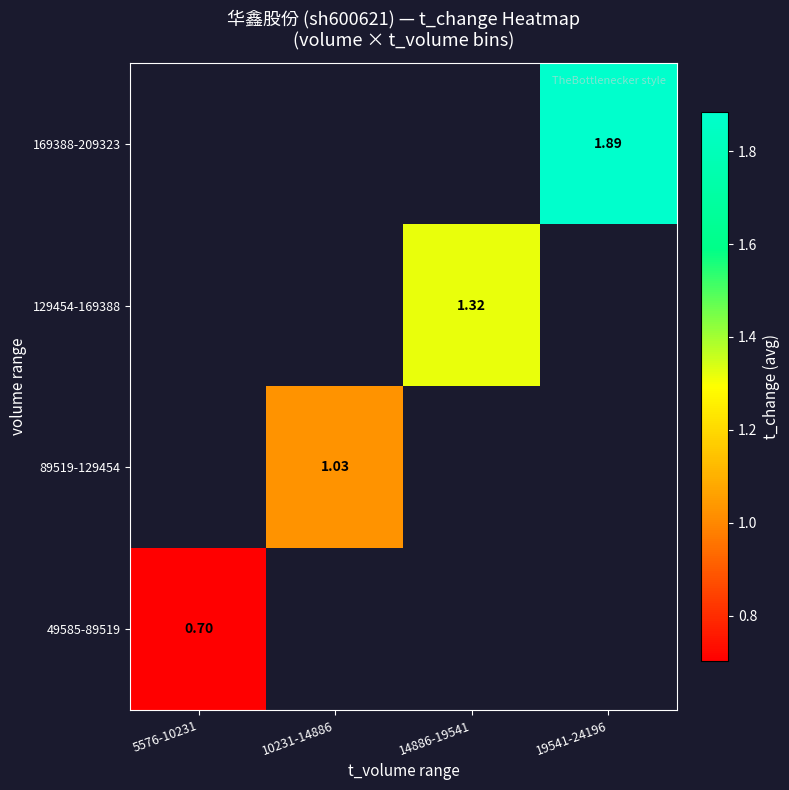

List the series in order of their overall mean, lowest first.

49585-89519, 89519-129454, 129454-169388, 169388-209323